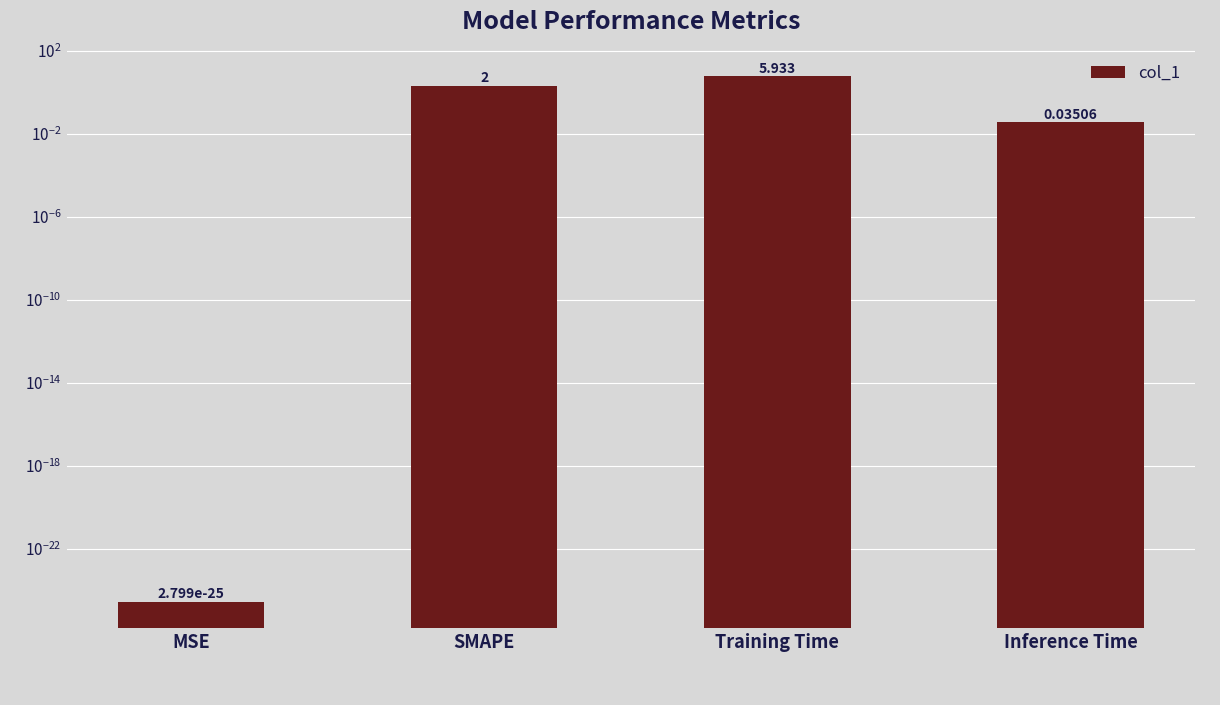

What is the label of the 1st bar from the left?

MSE